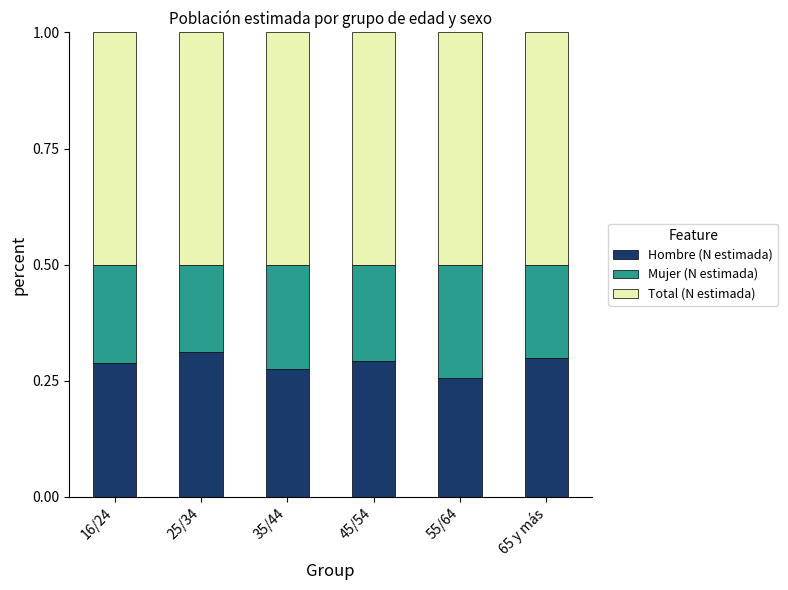

At which label is Hombre (N estimada) closest to 0?

55/64